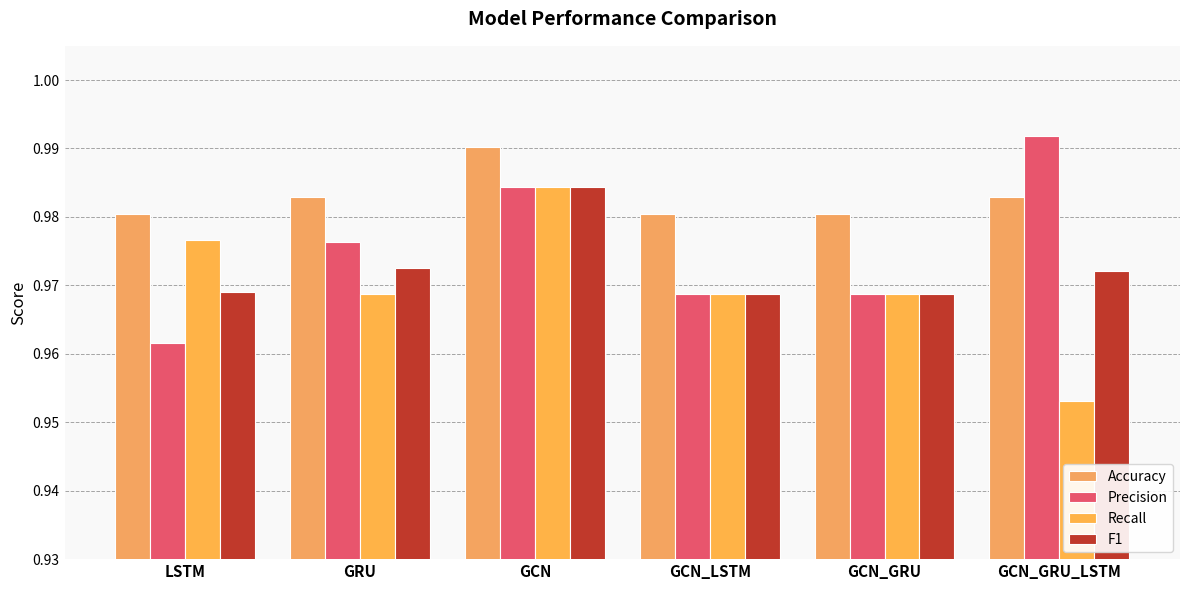

What is the label of the 6th bar from the left?

GCN_GRU_LSTM